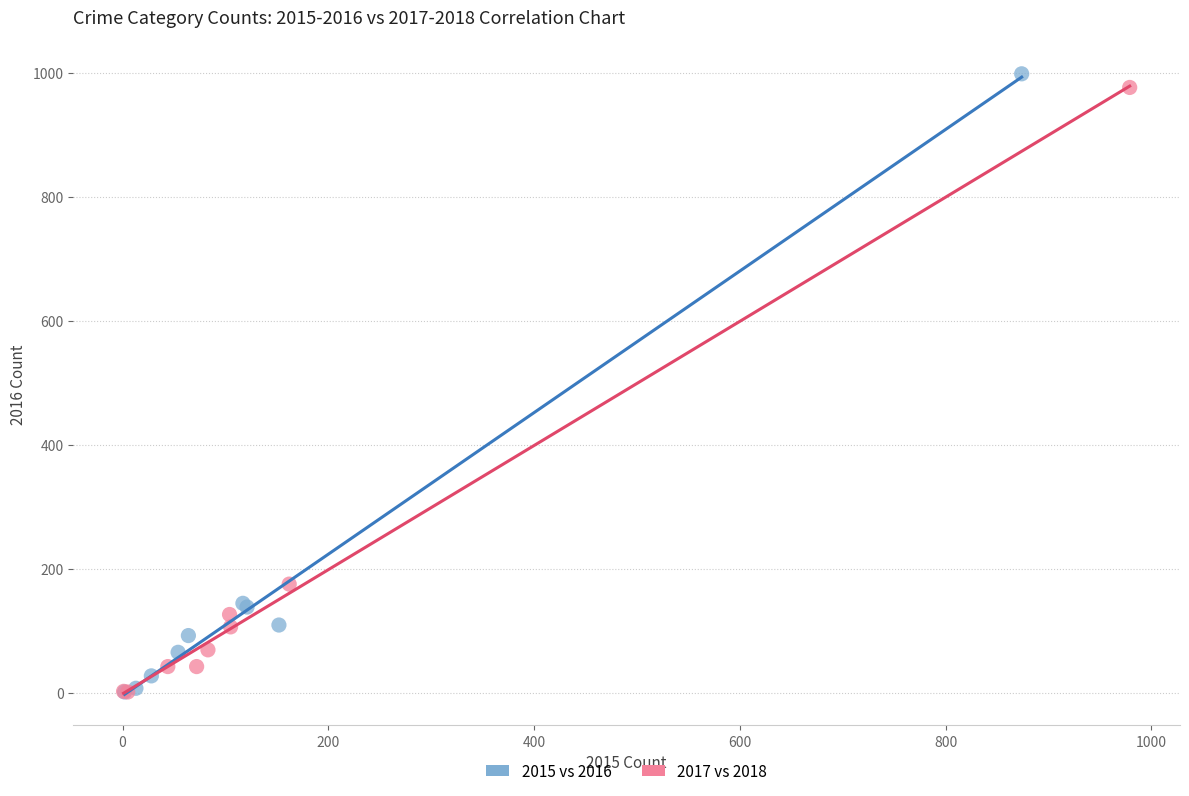

Which series has the widest spread of Y values?

2015 vs 2016